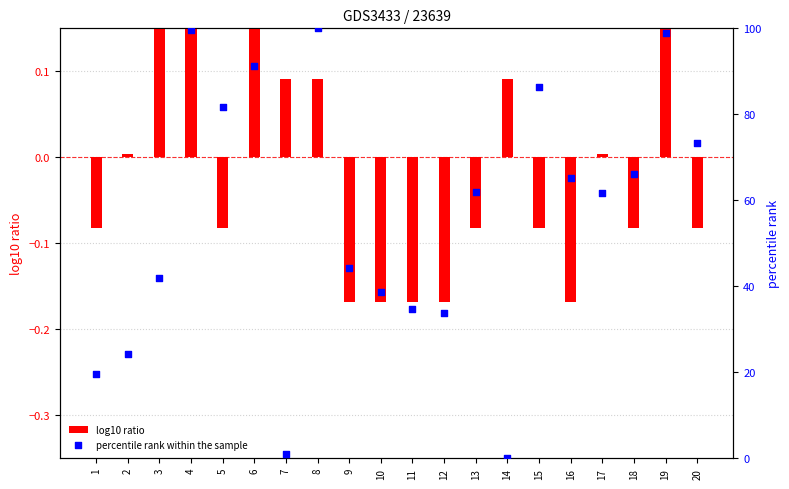

Which series has the largest total across all categories?

percentile rank within the sample